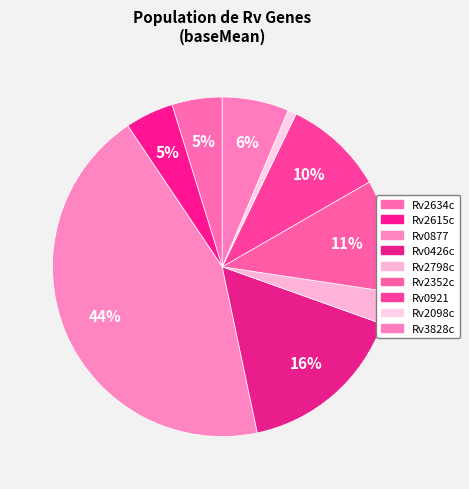

How much of the chart is everything except Rv2798c?

96.9%